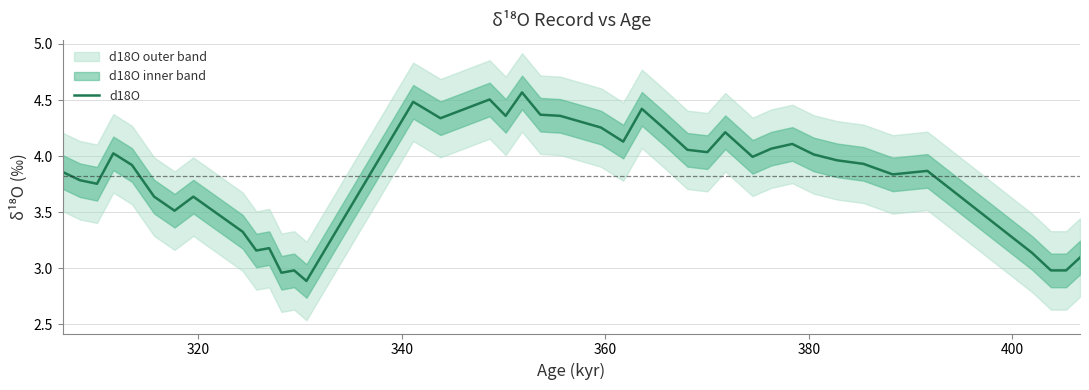

Is this an area chart (filled region under the line)?

No